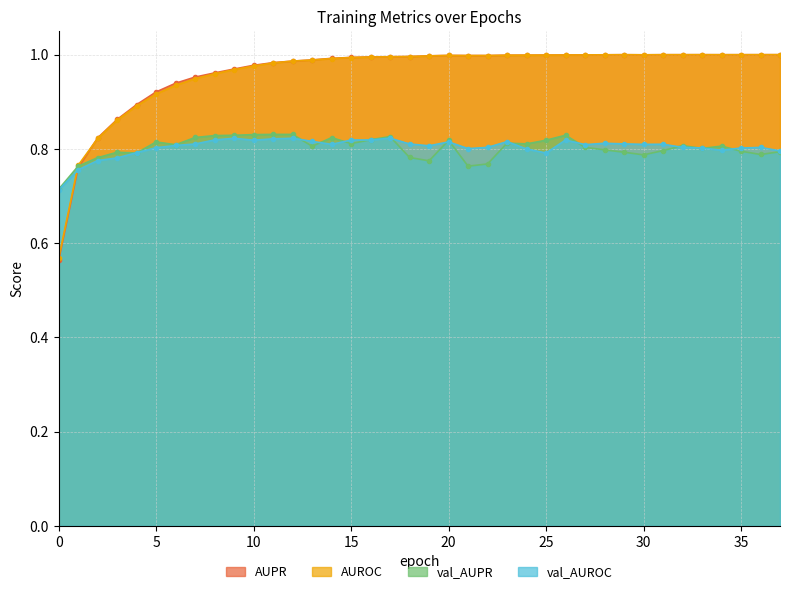

List the series in order of their peak value, highest first.

AUPR, AUROC, val_AUPR, val_AUROC